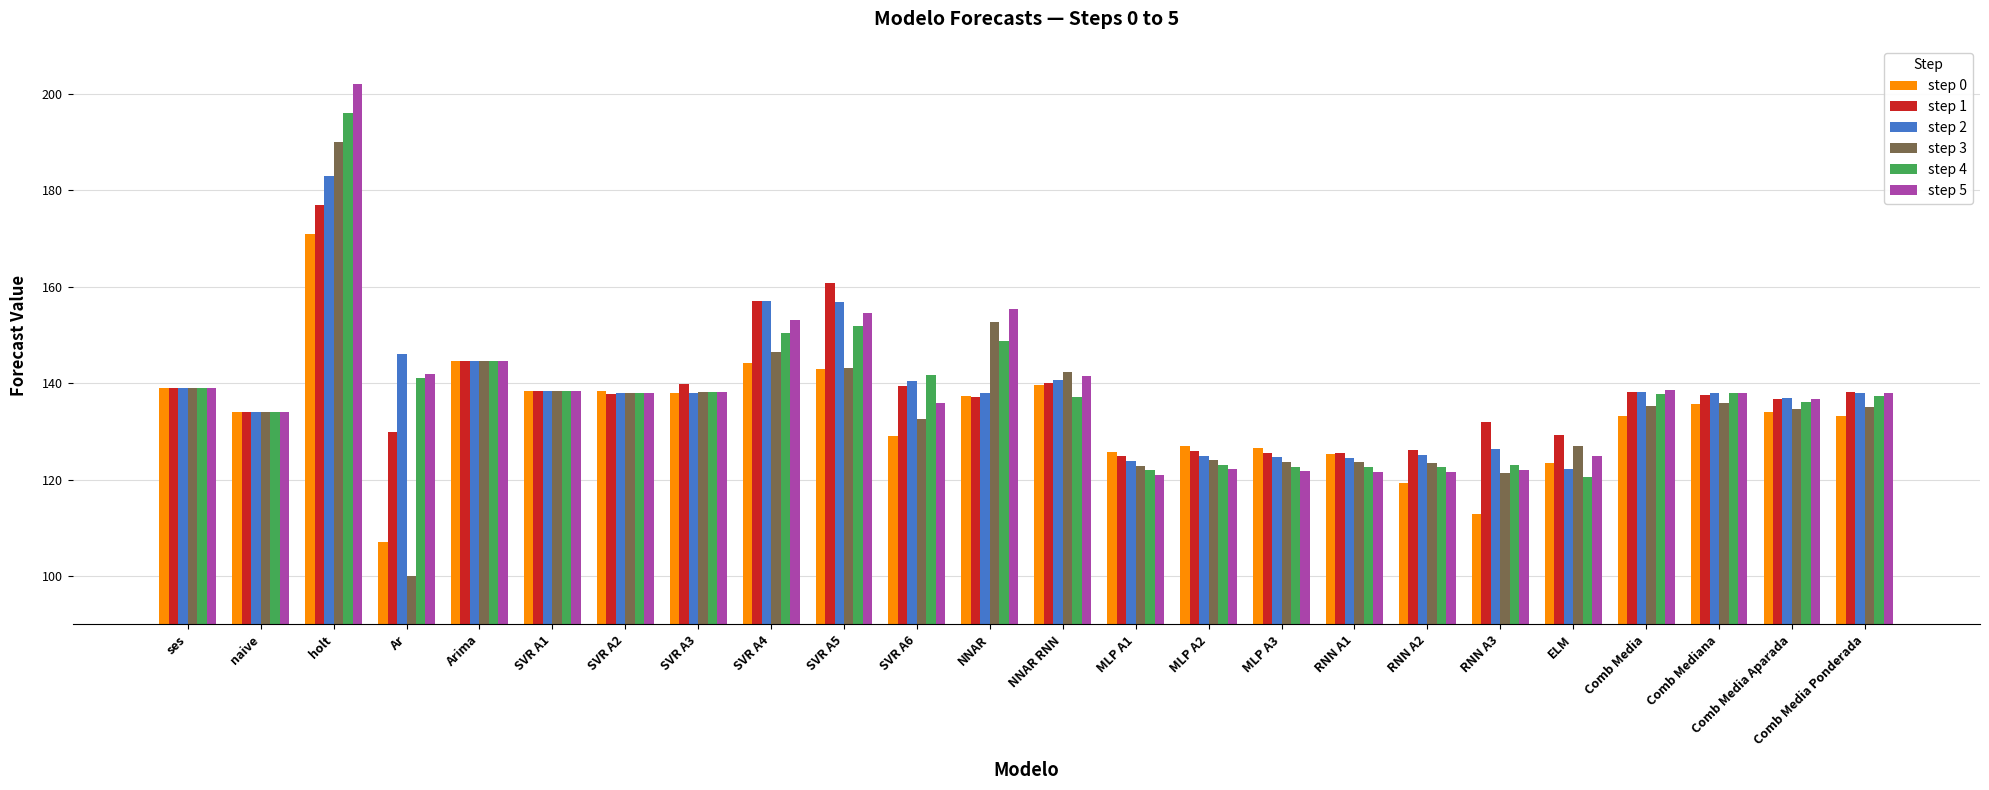

At which category is the sum across all series the highest?

holt